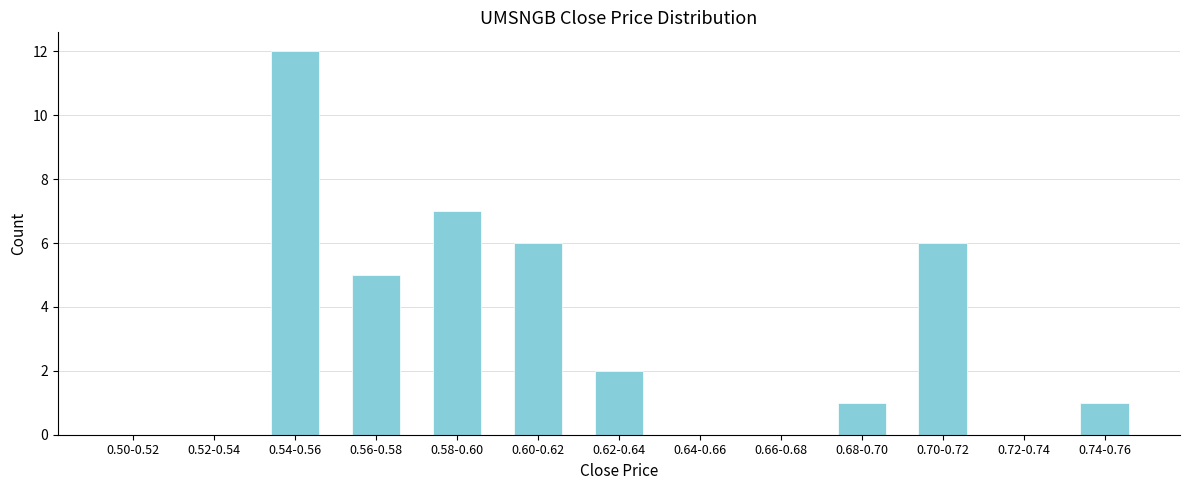

Reading right to left, extract all data points from this chart.

0.74-0.76=1	0.72-0.74=0	0.70-0.72=6	0.68-0.70=1	0.66-0.68=0	0.64-0.66=0	0.62-0.64=2	0.60-0.62=6	0.58-0.60=7	0.56-0.58=5	0.54-0.56=12	0.52-0.54=0	0.50-0.52=0